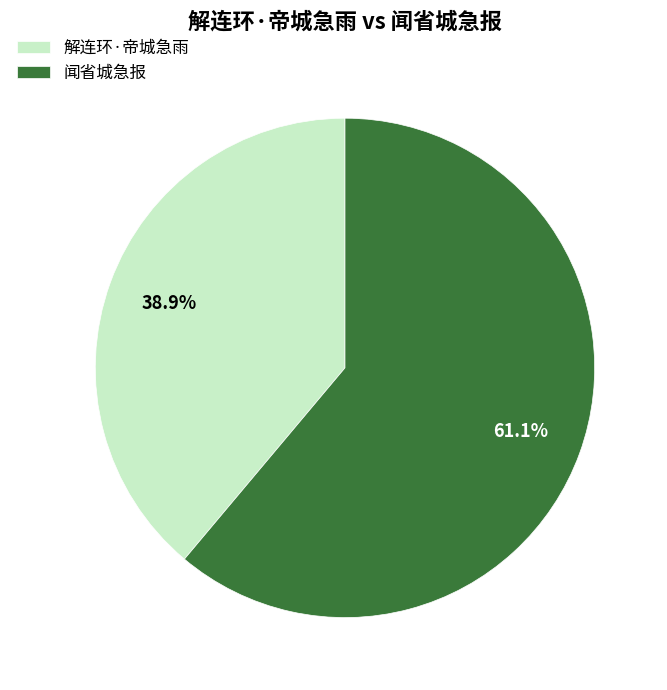

Which slice is the largest?

闻省城急报